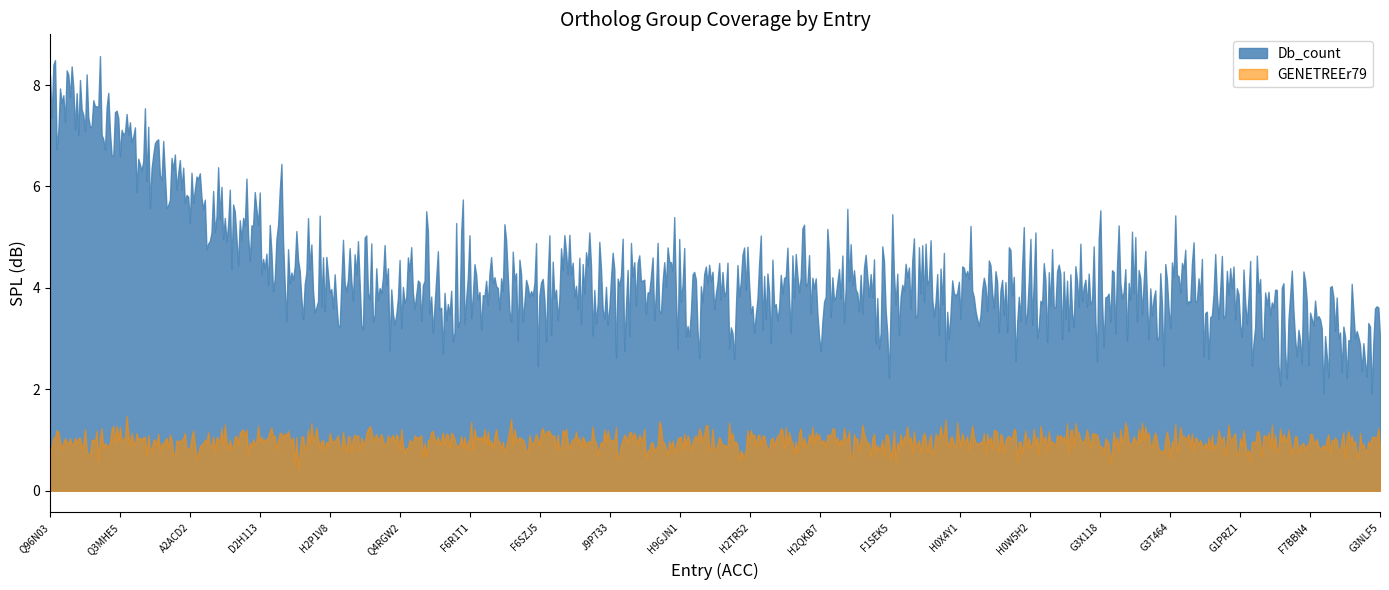

What is the spread (max minus min) of values at G3T464?

3